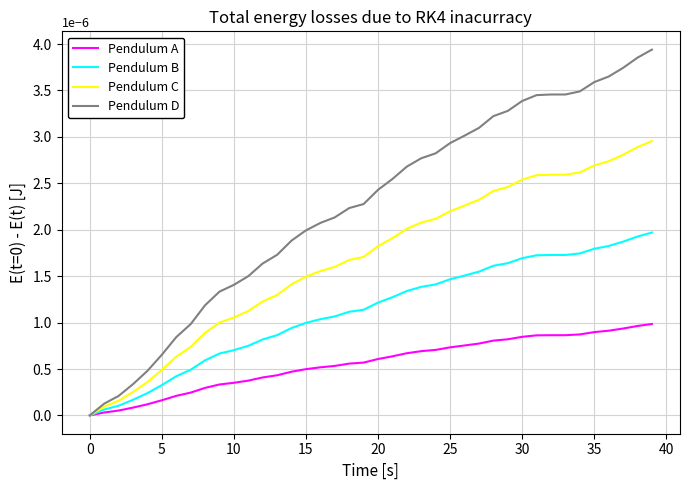

Is this an area chart (filled region under the line)?

No